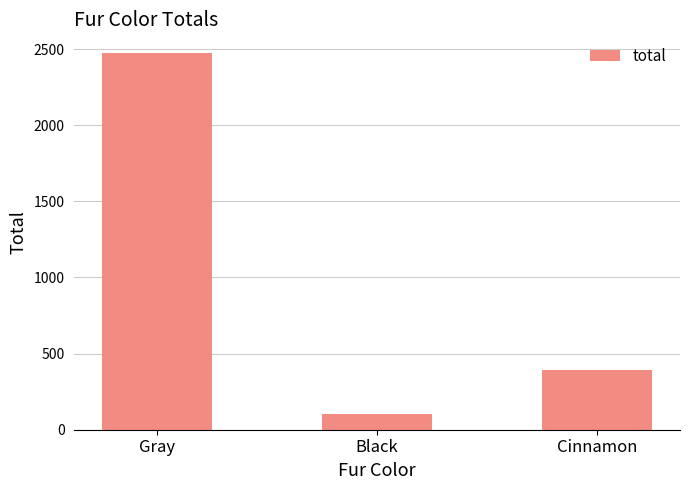

What is the change in value from Gray to Cinnamon?

-2081